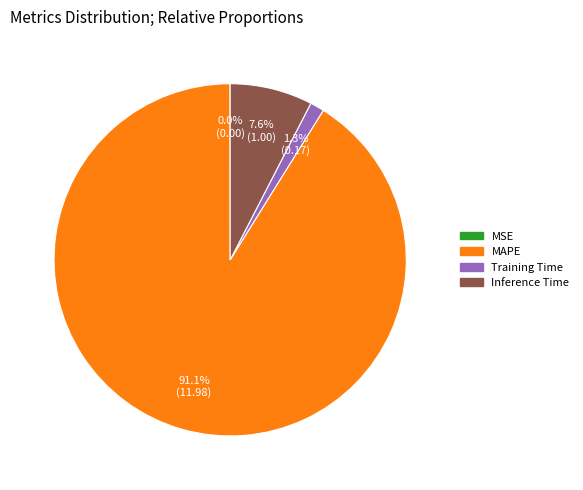

To the nearest percent, what is the average slice percentage?

25%